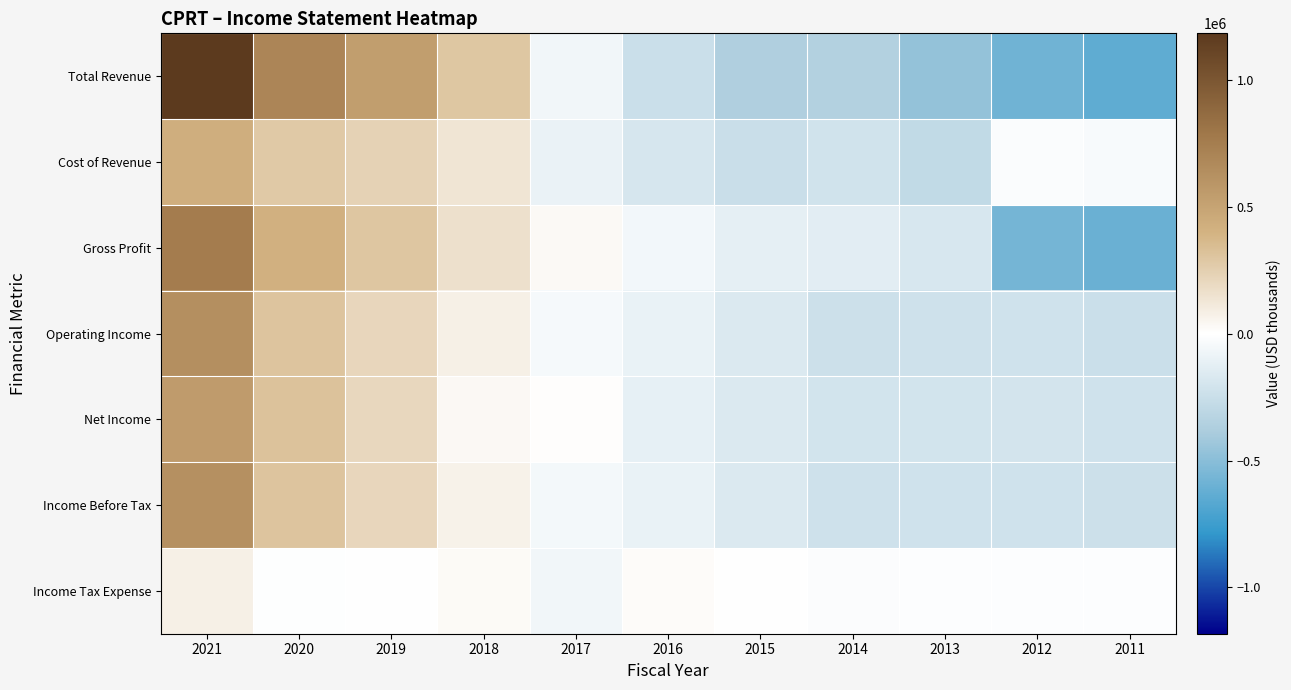

Which series has the widest spread of values?

Total Revenue